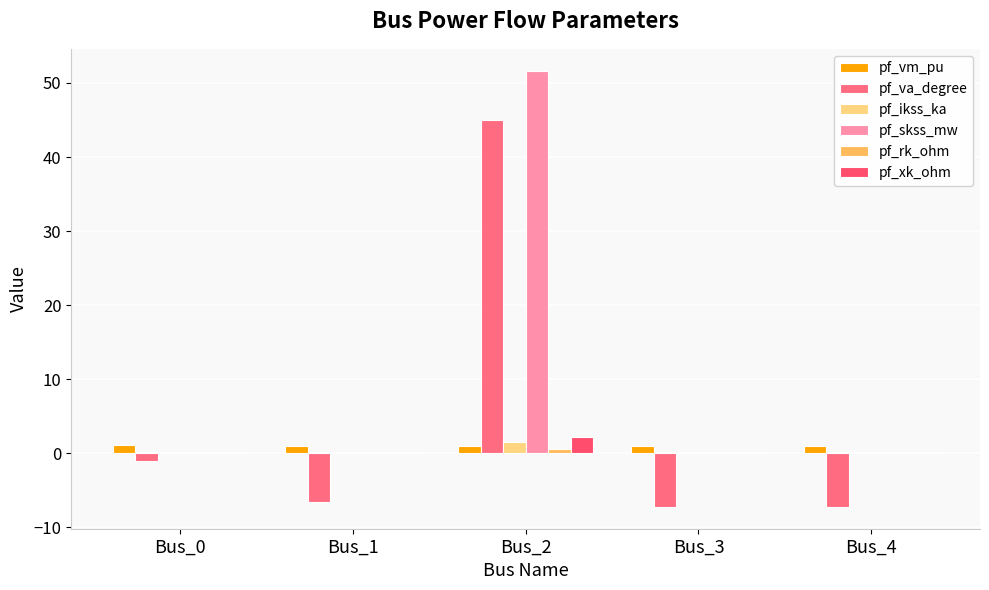

At which label does pf_va_degree reach its peak?

Bus_2